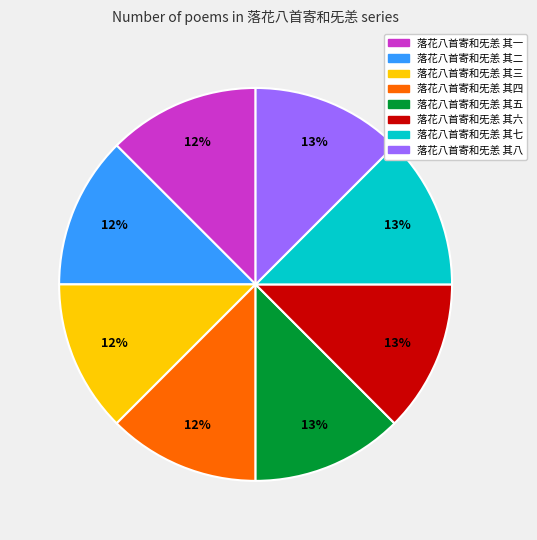

Do 落花八首寄和旡恙 其六 and 落花八首寄和旡恙 其七 together represent more than half of the pie?

No